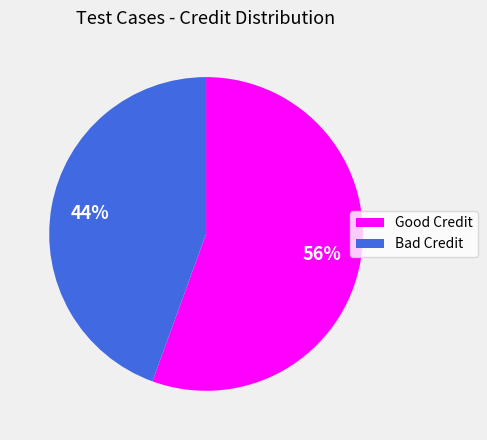

Is it true that Bad Credit is 55% of the pie?

False